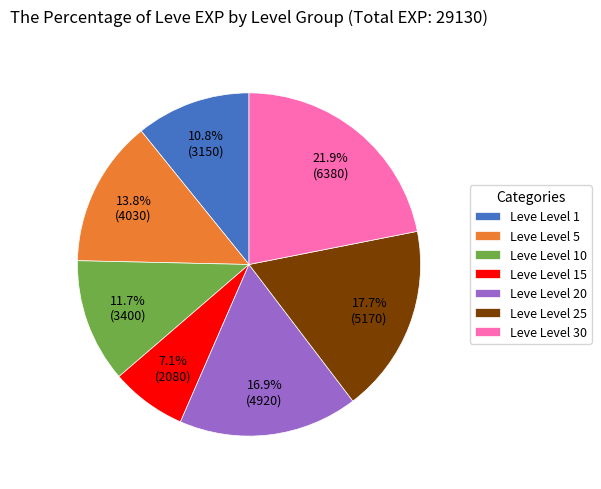

What percentage is NOT represented by Leve Level 25?

82.3%